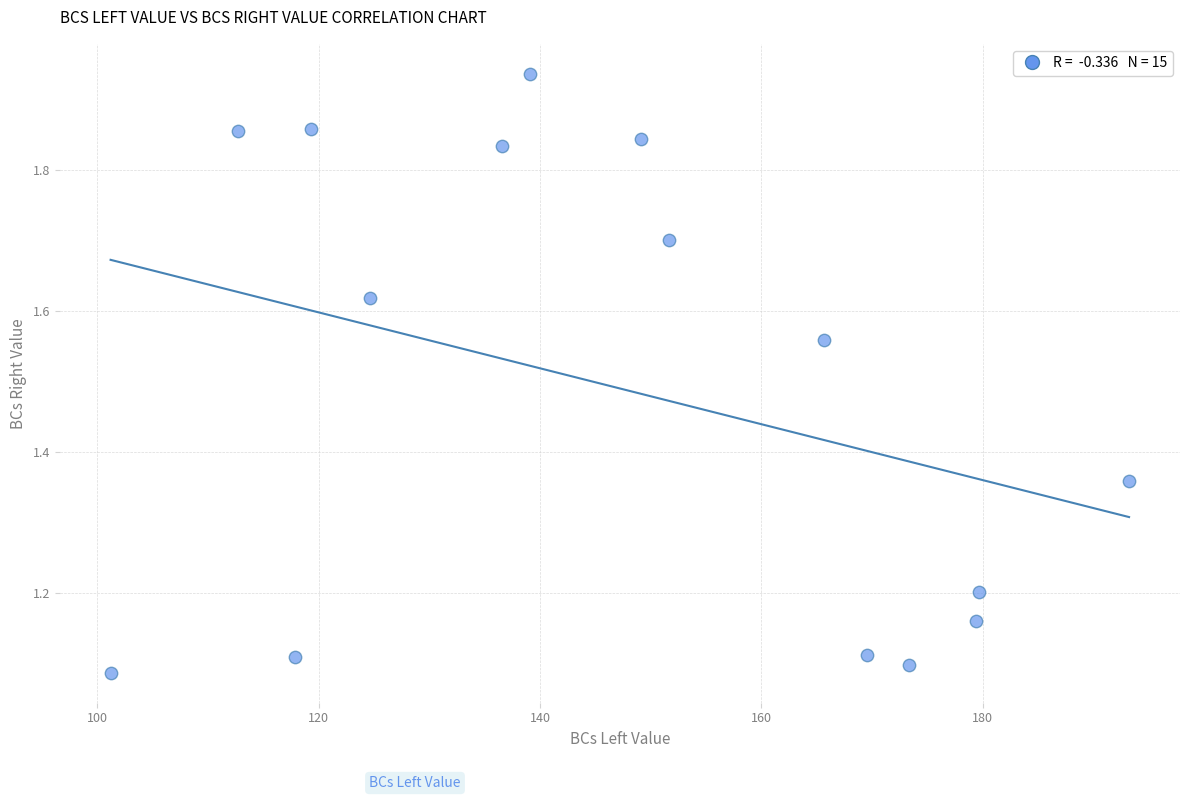

What is the range of X values (max minus min)?

92.0